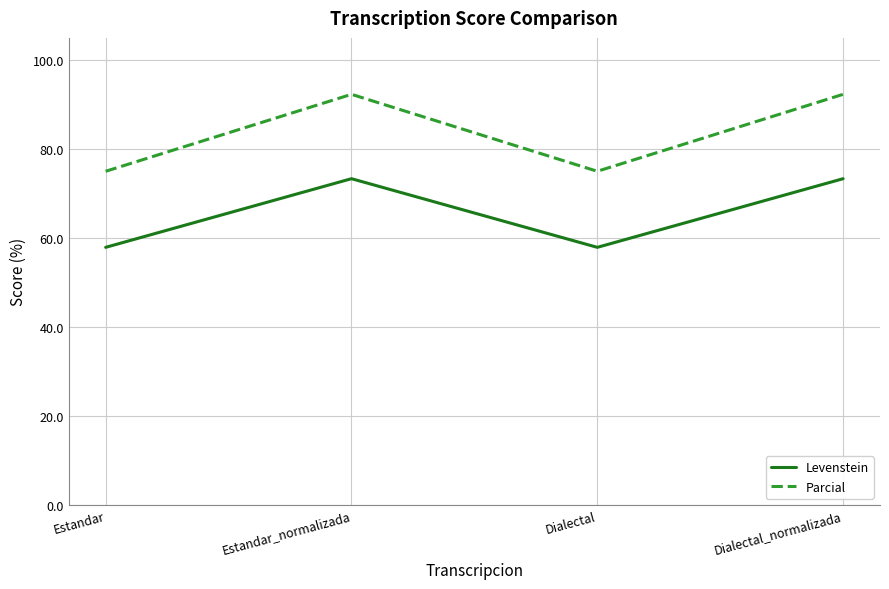

Read the Parcial value at Estandar_normalizada.

92.3